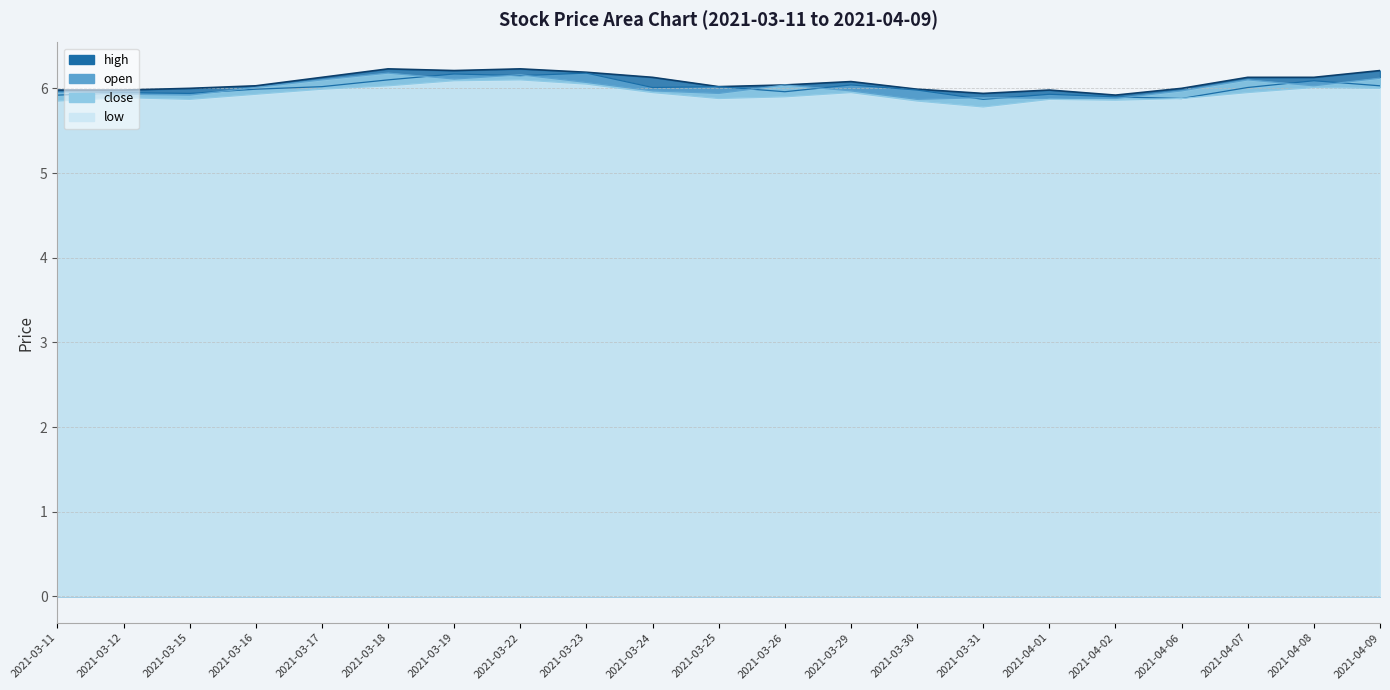

In open, how many points are higher than both neighbors (excluding endpoints)?

7